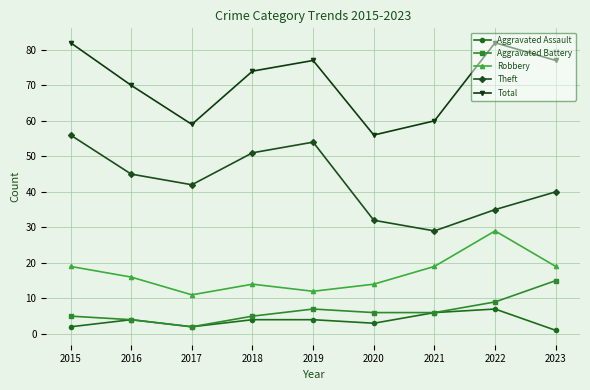

Is it true that Robbery equals 29 at 2022?

True